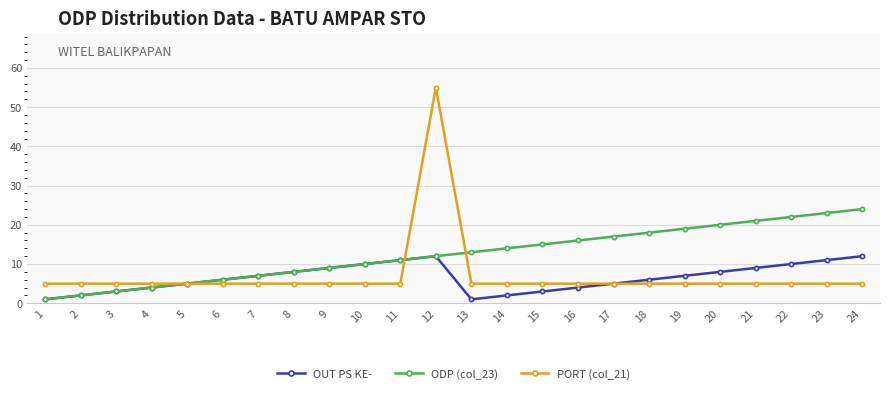

What is the difference between the maximum and minimum values in the PORT (col_21) series?

50